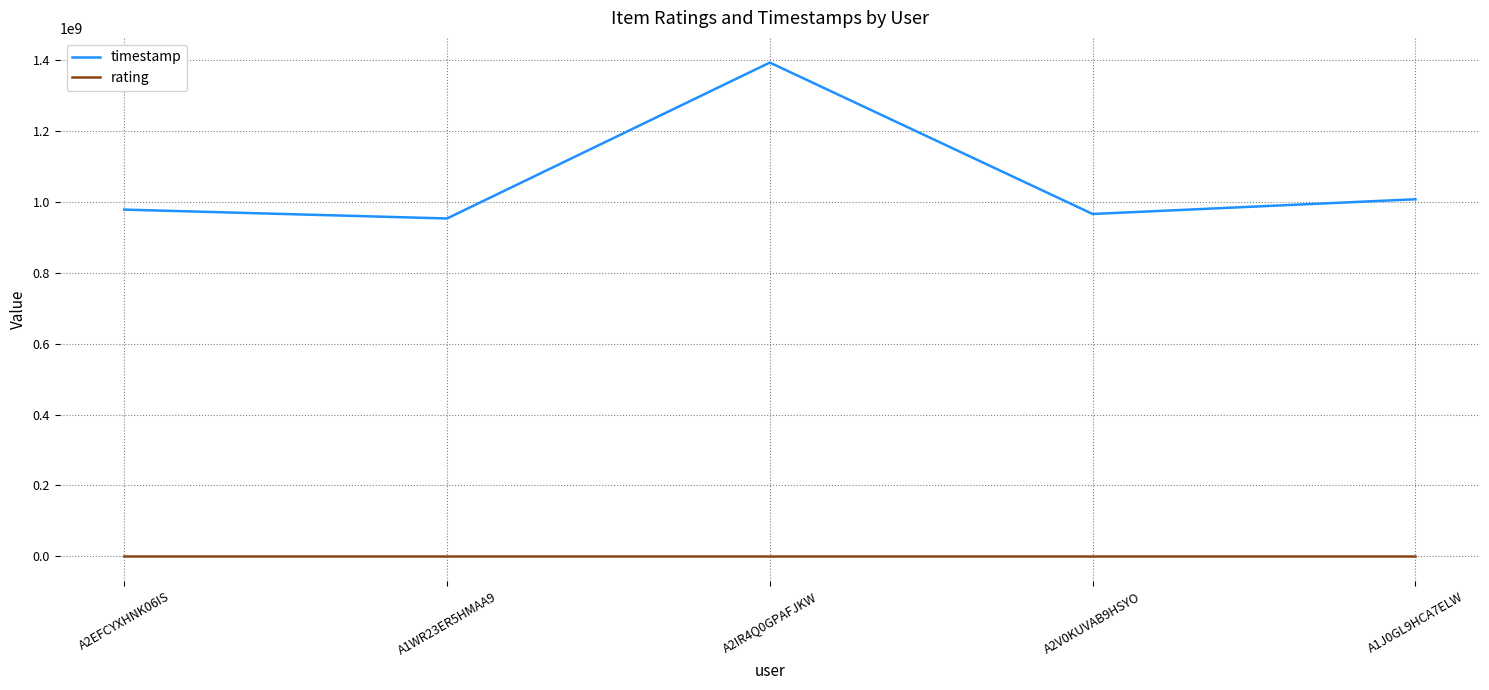

The value of timestamp at A1WR23ER5HMAA9 is 953424000. True or false?

True